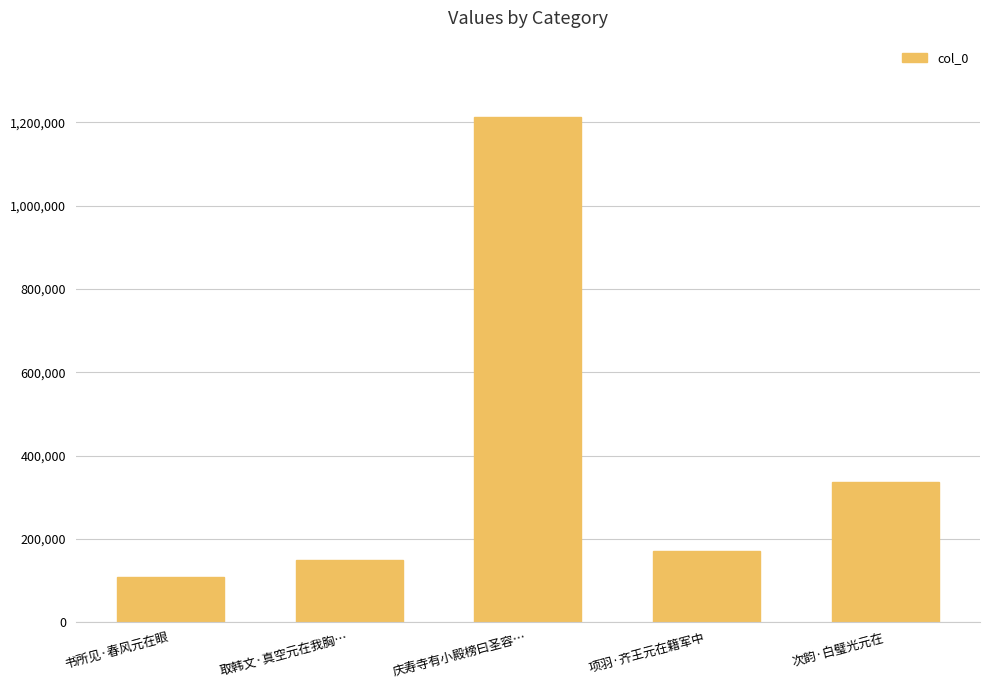

Count the number of categories in the chart.

5